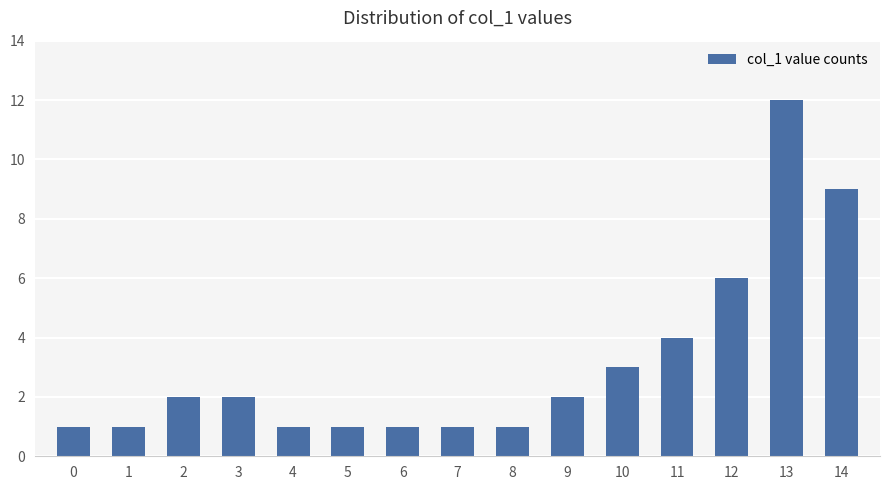

What is the value of the 2nd bar from the left?

1